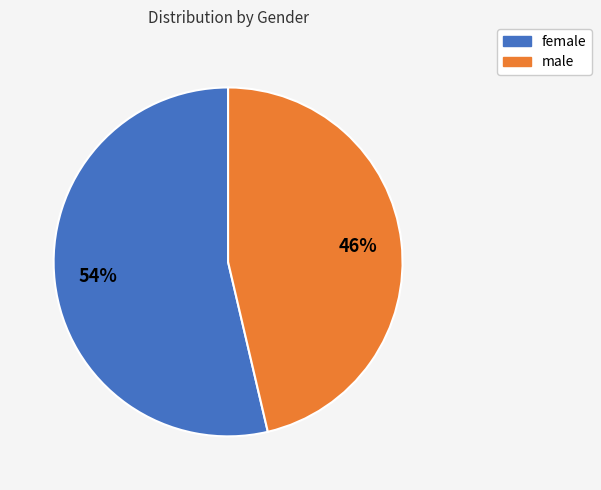

Rank the categories by value from highest to lowest.

female, male